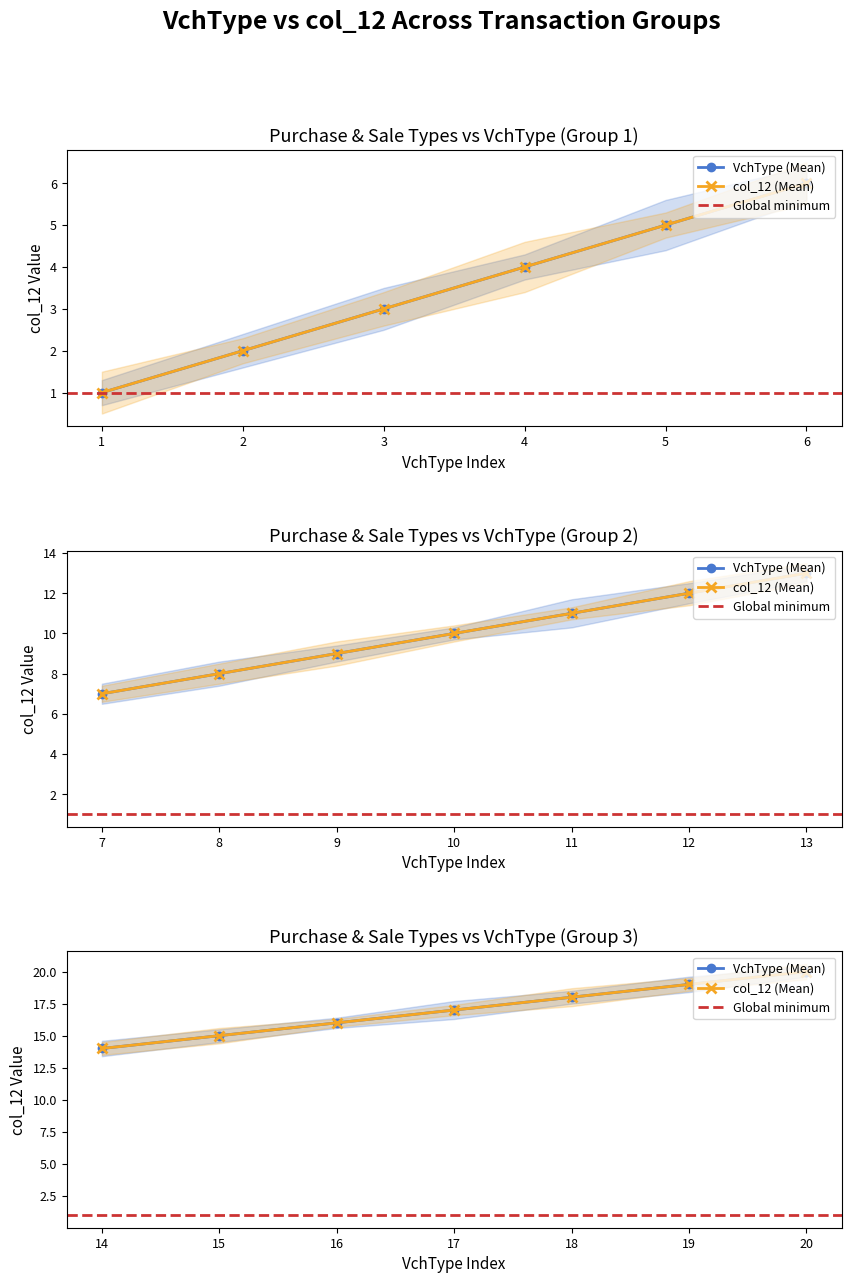

At 10, list the series in order from smallest to largest.

VchType, col_12